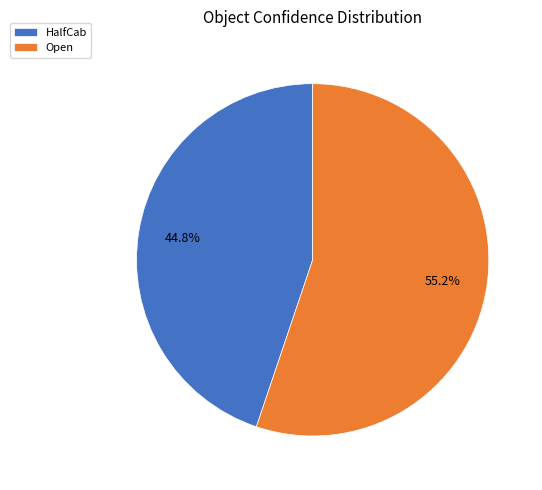

To the nearest percent, what portion does HalfCab represent?

45%